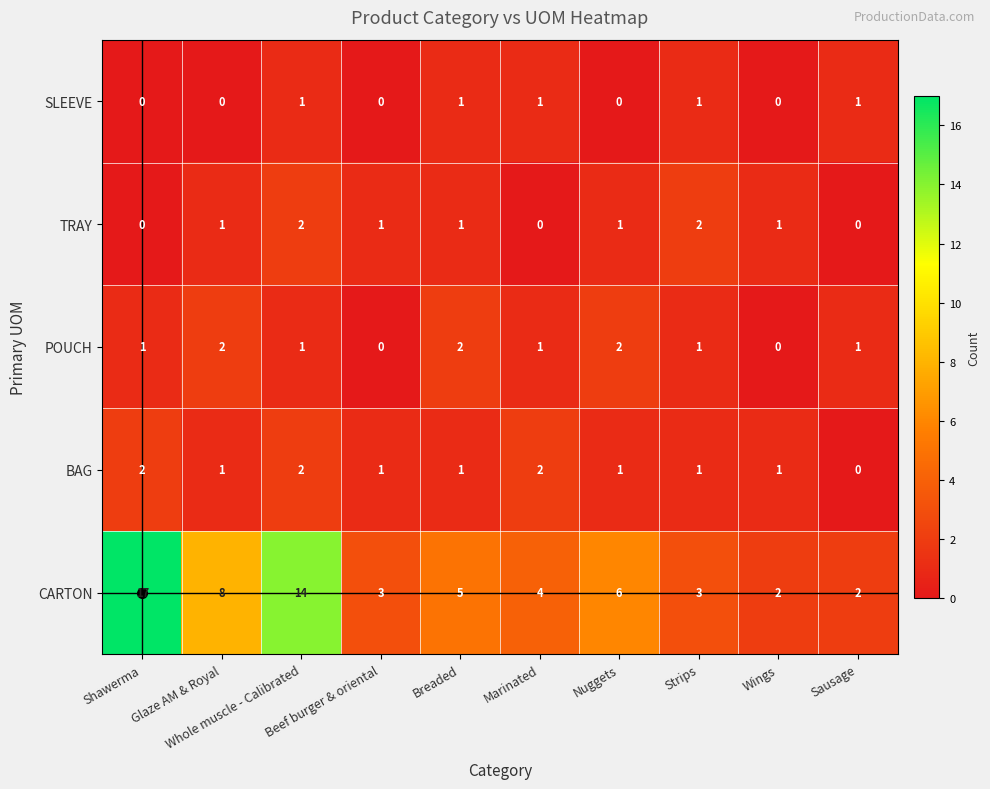

How many categories are shown in the chart?

10